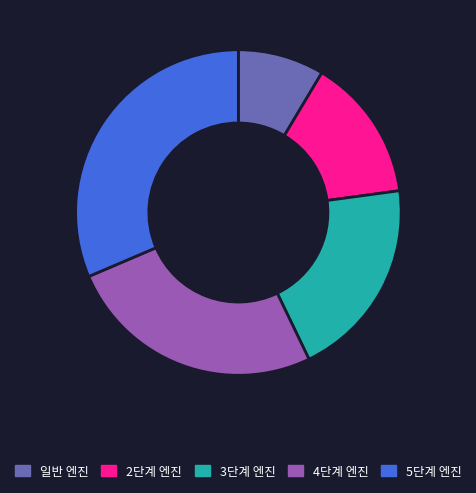

Approximately how many times larger is the value at 4단계 엔진 compared to 5단계 엔진?

0.8